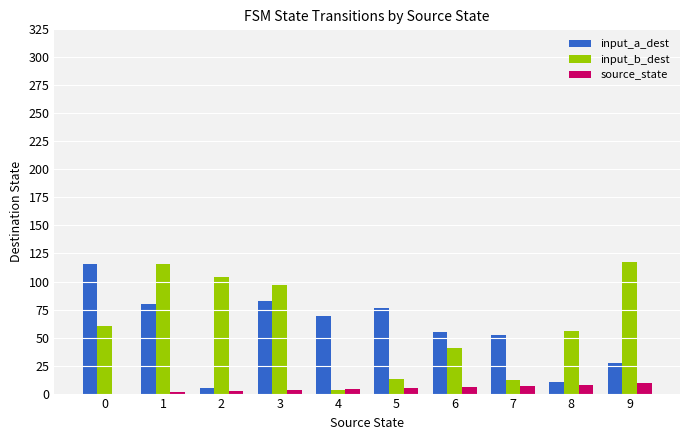

Are the bars grouped side by side (vs. stacked)?

Yes